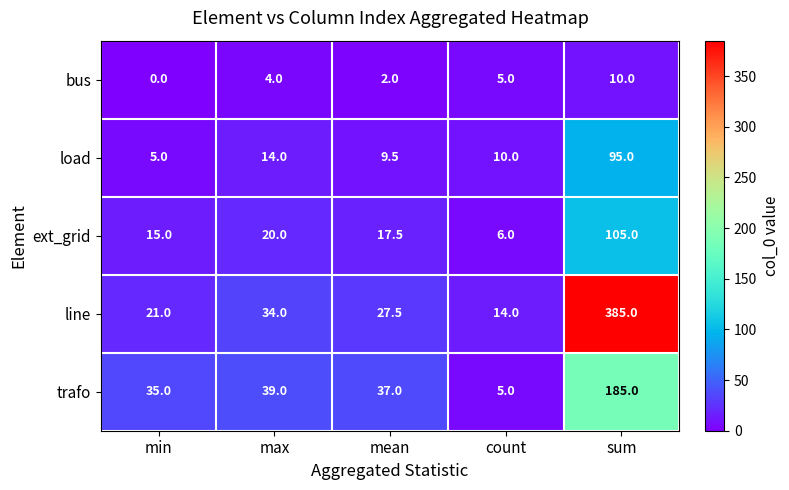

Rank the series at max from lowest to highest value.

bus, load, ext_grid, line, trafo